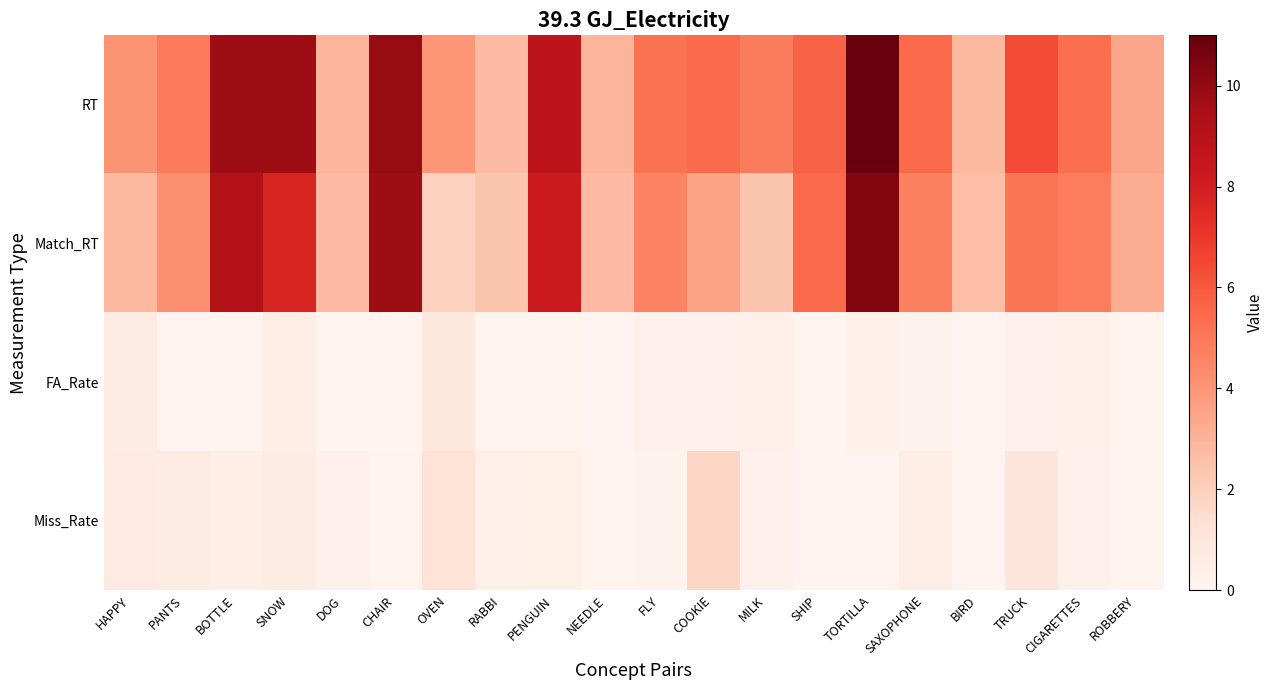

What is the total value across all series at FLY?

10.3